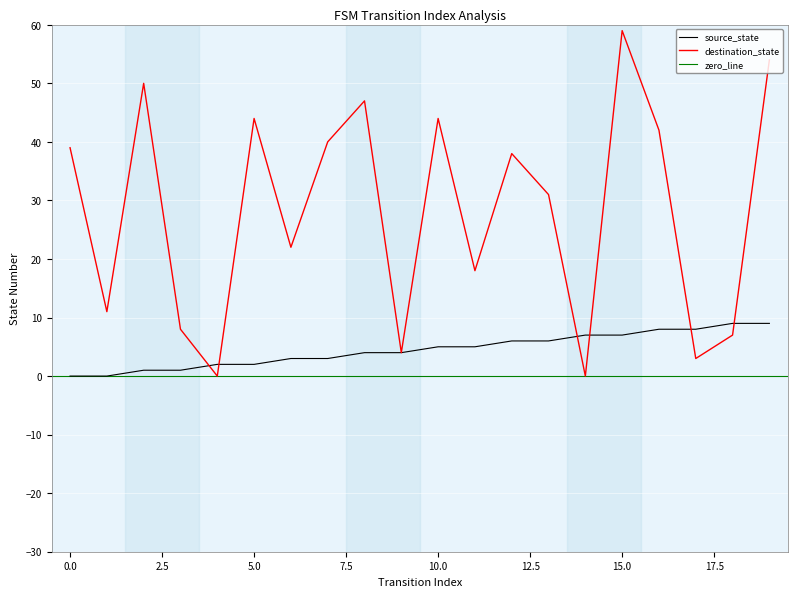

Is the value of source_state at 2 greater than the value of destination_state at 13?

No